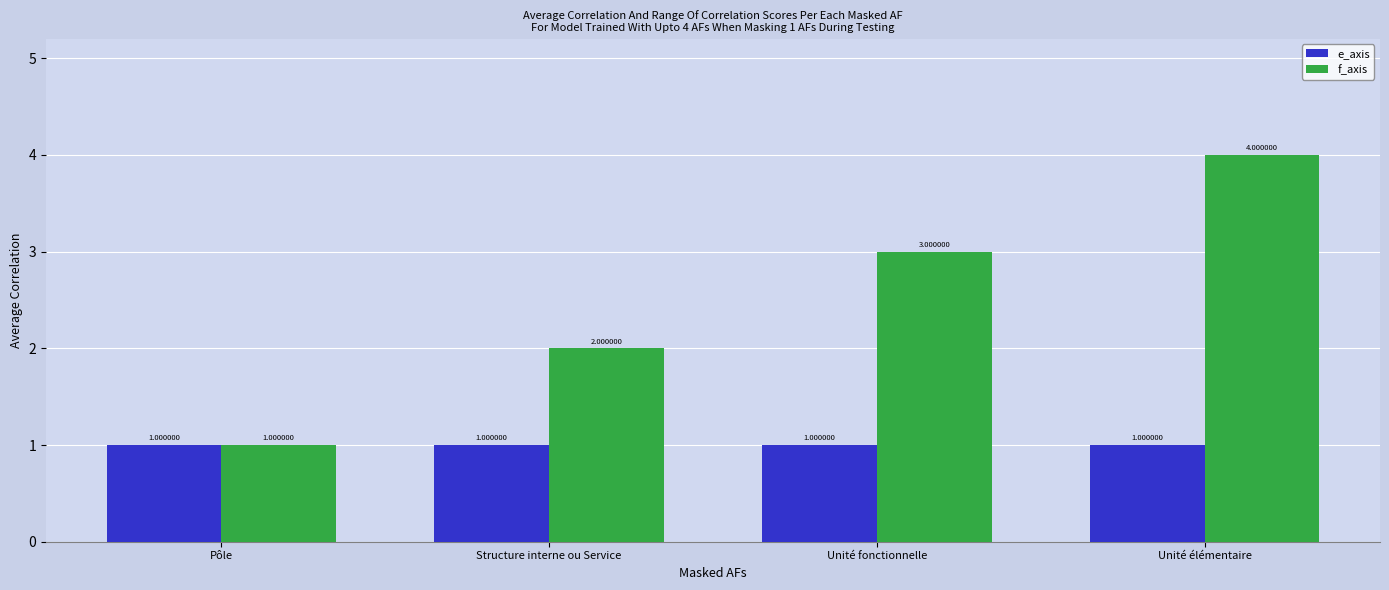

At which label is f_axis closest to 2?

Structure interne ou Service